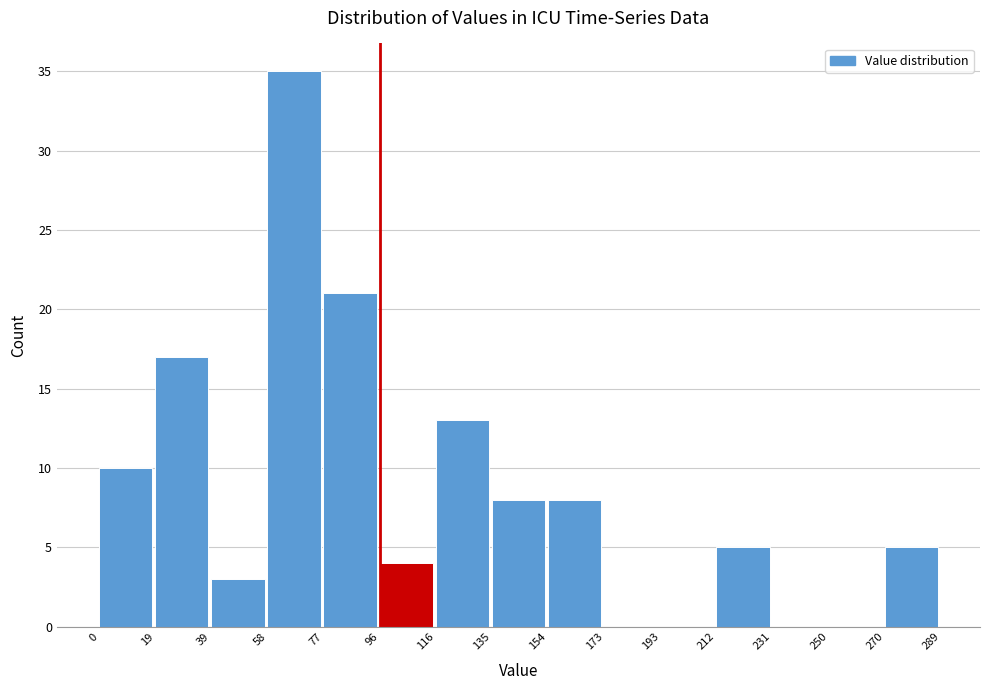

What is the height of the bar covering 0 to 19 on the x-axis? The values are not printed on the chart, so give them approximately, as read against the axis.

10